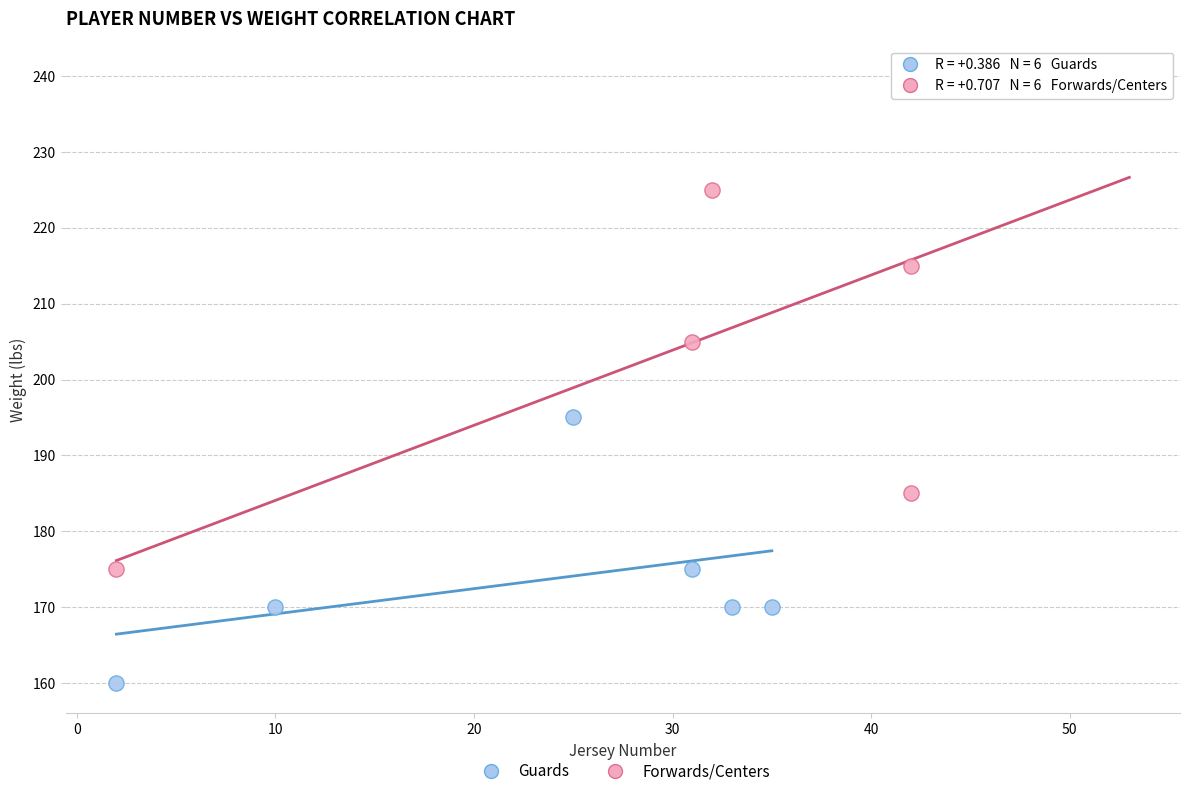

What are all the series names shown in the legend?

Guards, Forwards/Centers